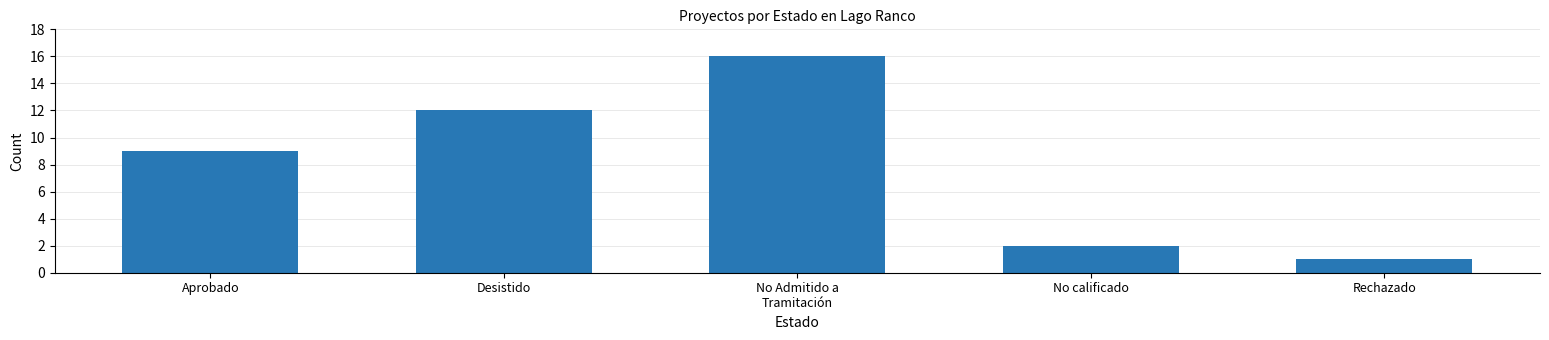

Reading left to right, transcribe all the data shown in this chart.

9	12	16	2	1